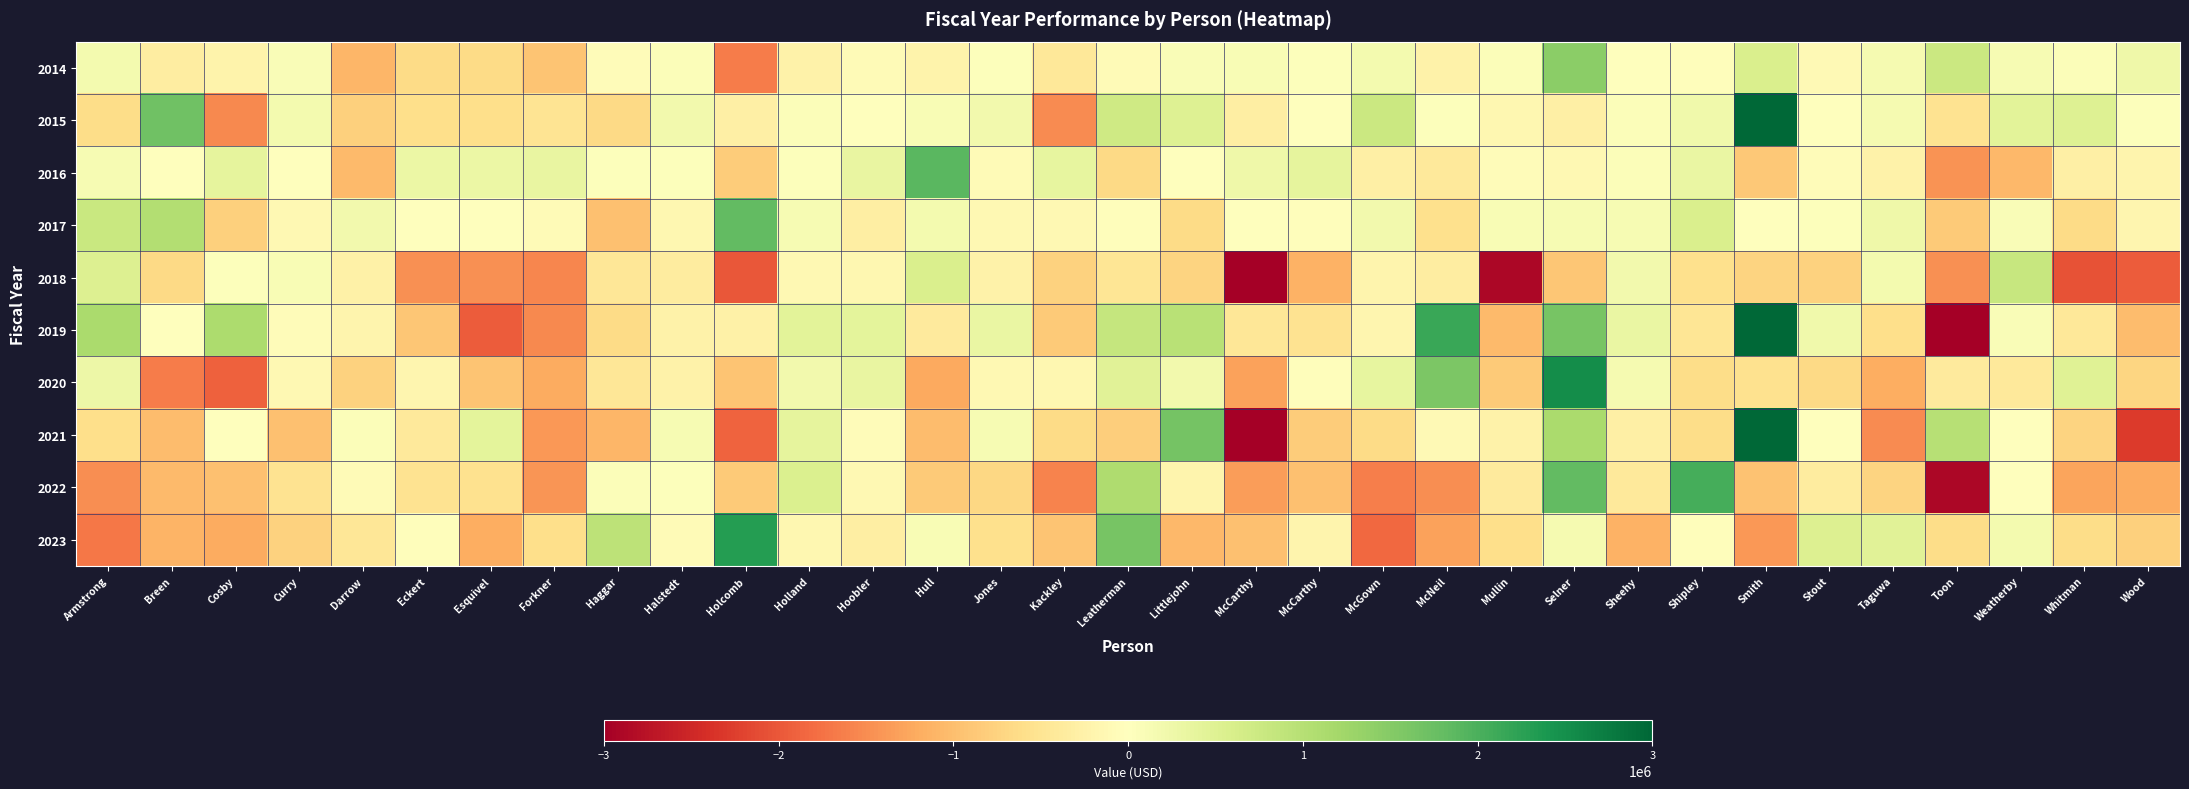

At which category does the chart reach its minimum across all series?

Toon